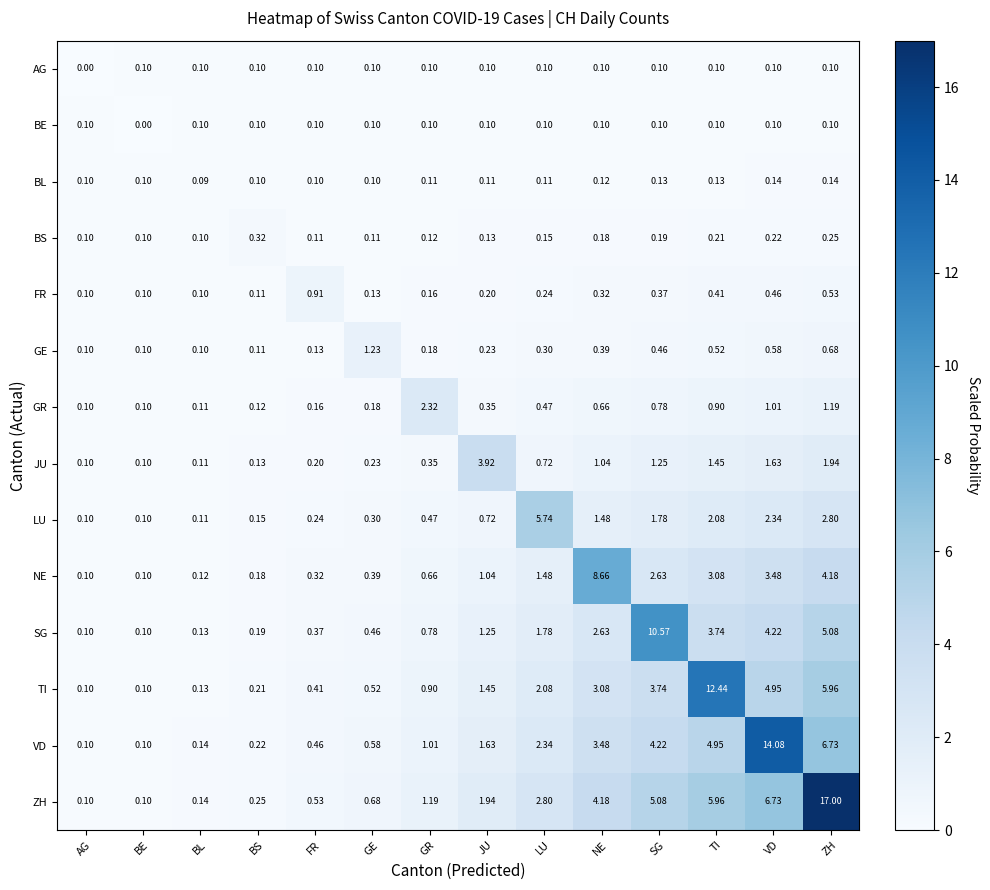

Which series has the widest spread of values?

ZH